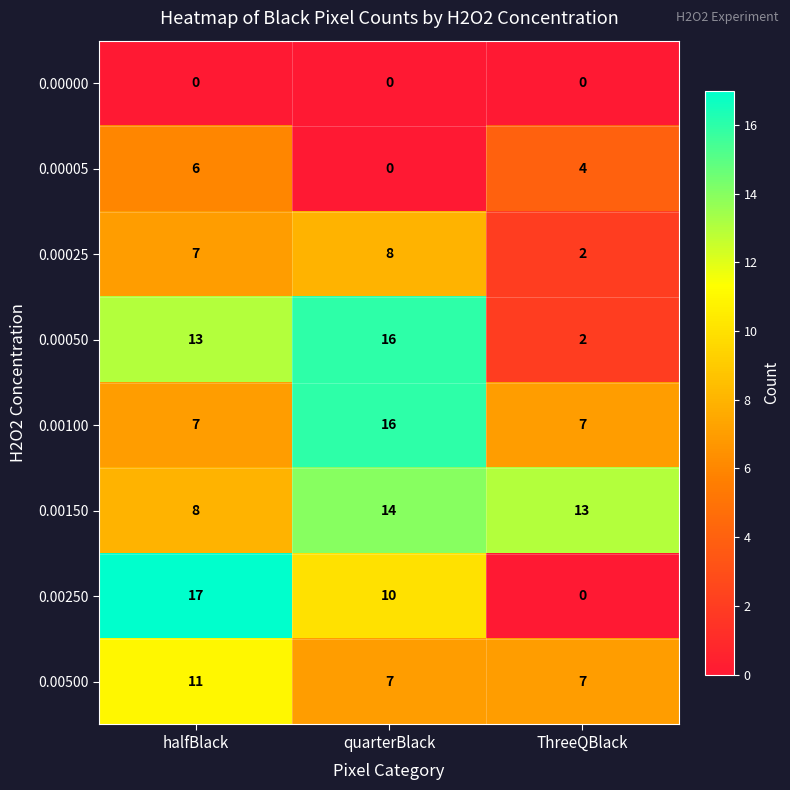

True or false: 0.00150 has a value of 14 at quarterBlack.

True